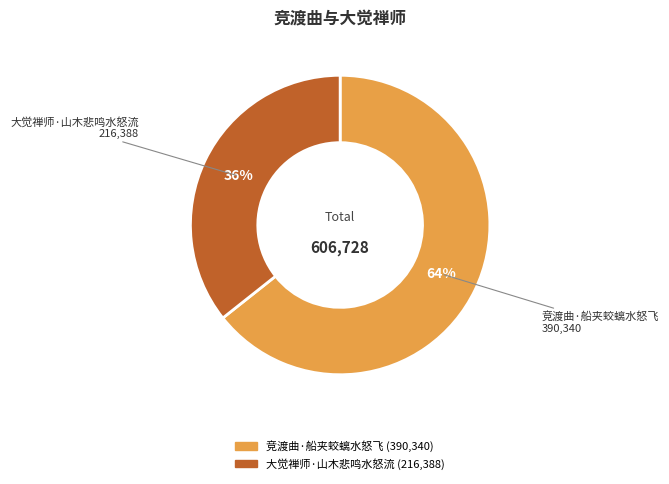

Approximately how many times larger is the value at 竞渡曲·船夹蛟螭水怒飞 compared to 大觉禅师·山木悲鸣水怒流?

1.8